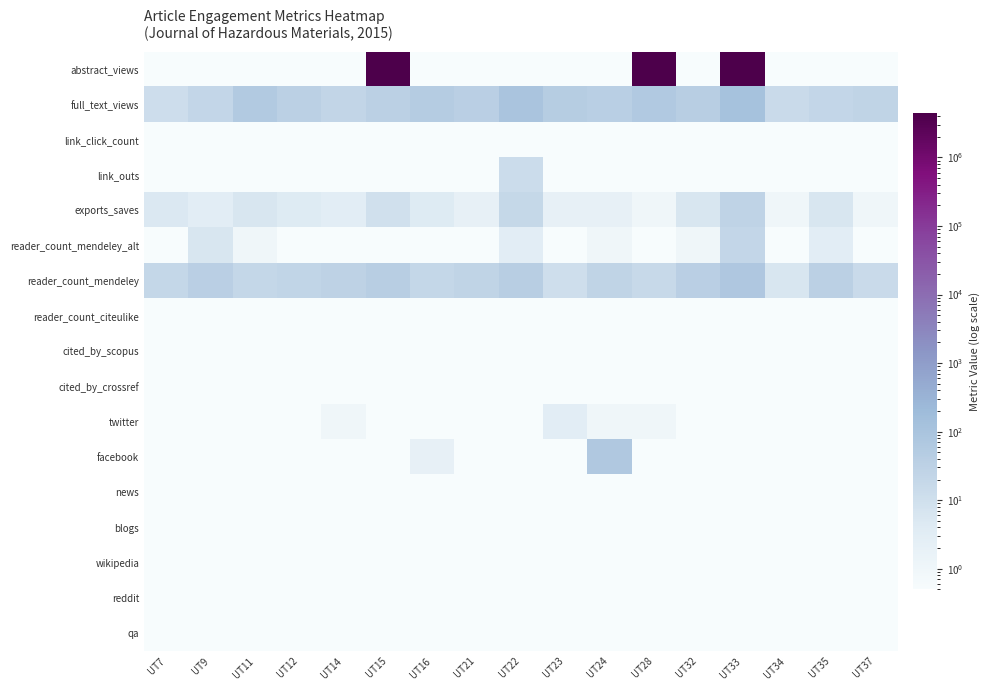

Between UT7 and UT24, which series saw the biggest shift?

facebook